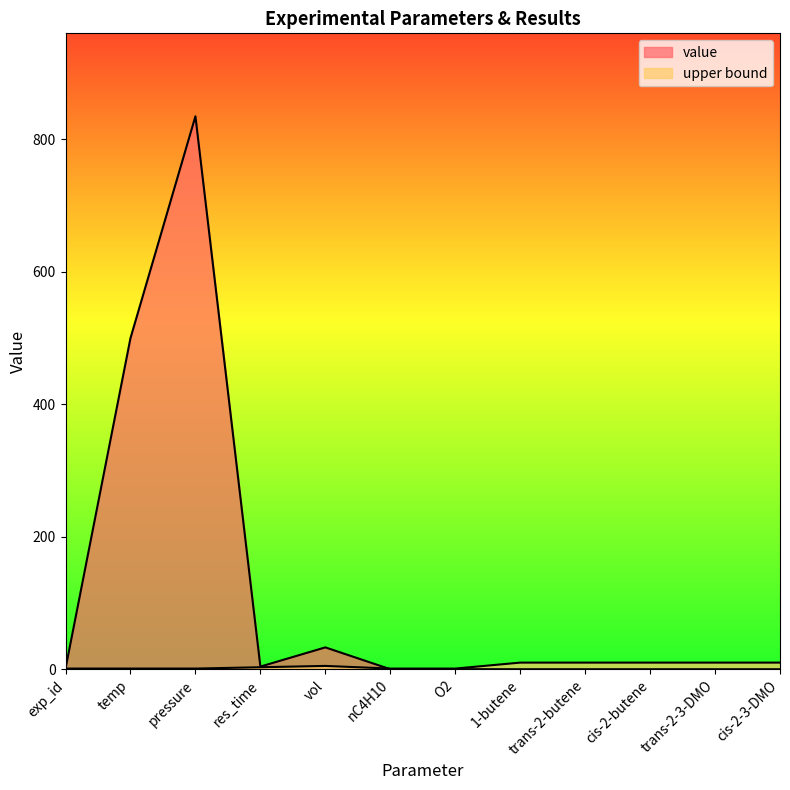

At which category does the chart reach its minimum across all series?

1-butene